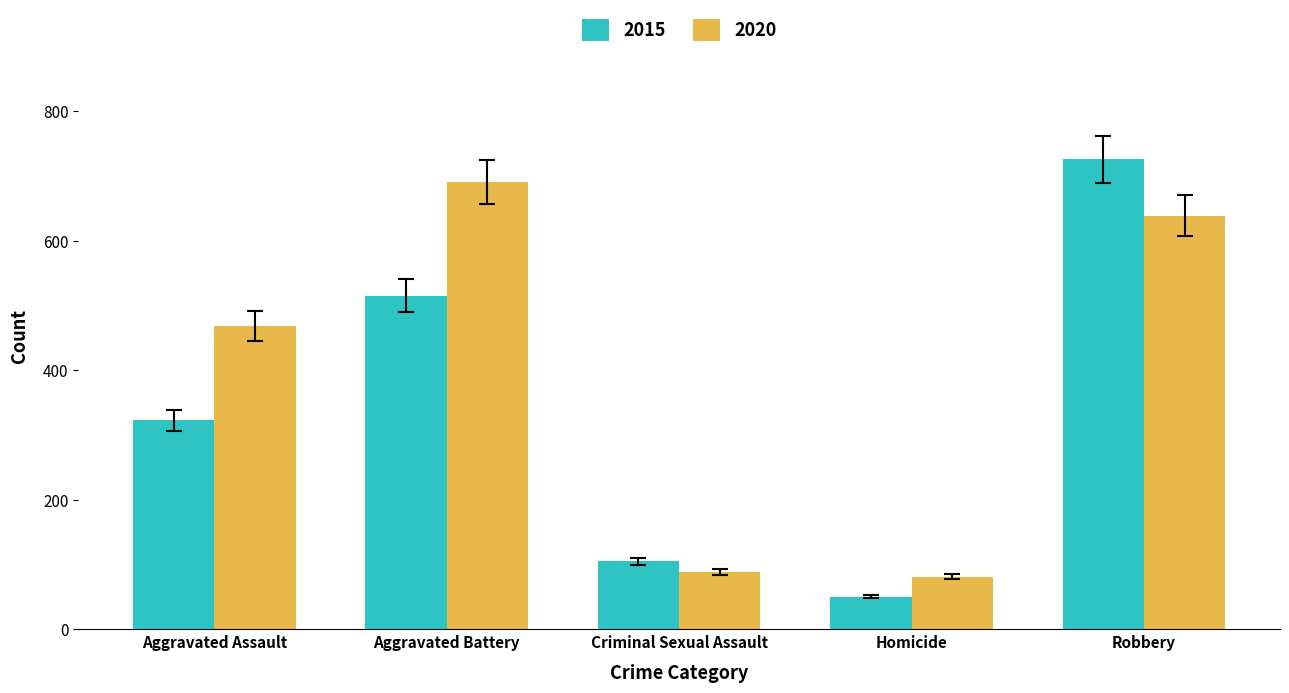

Which series has the largest range (max minus min)?

2015